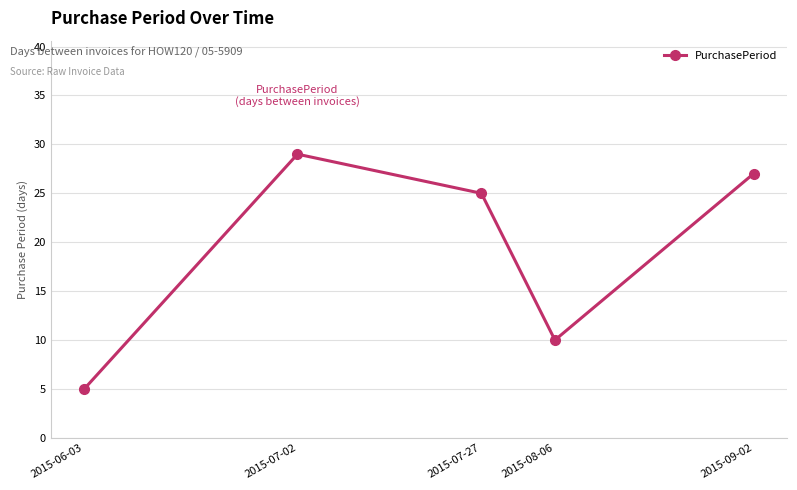

What is the sum of all values?

96